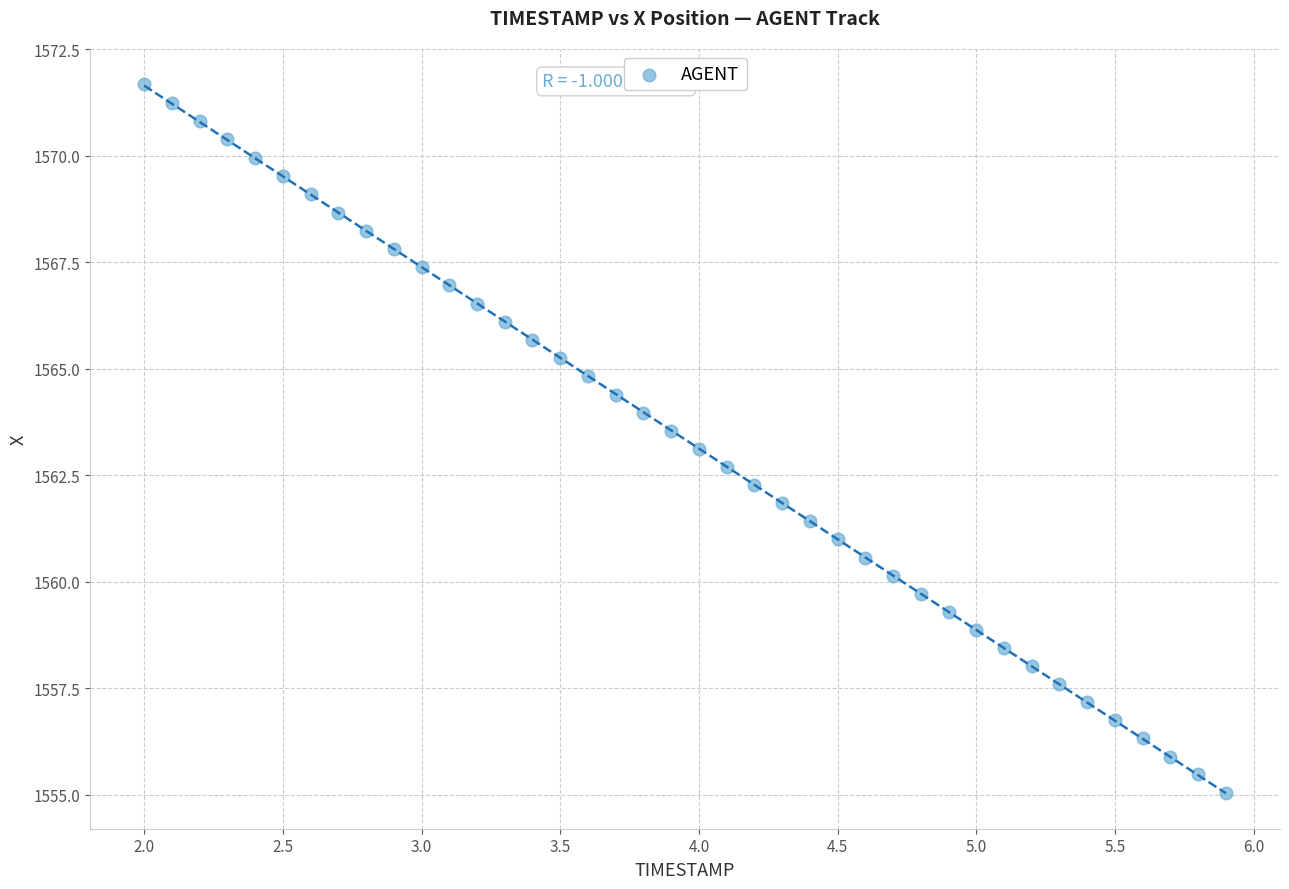

What is the range of X values (max minus min)?

3.9